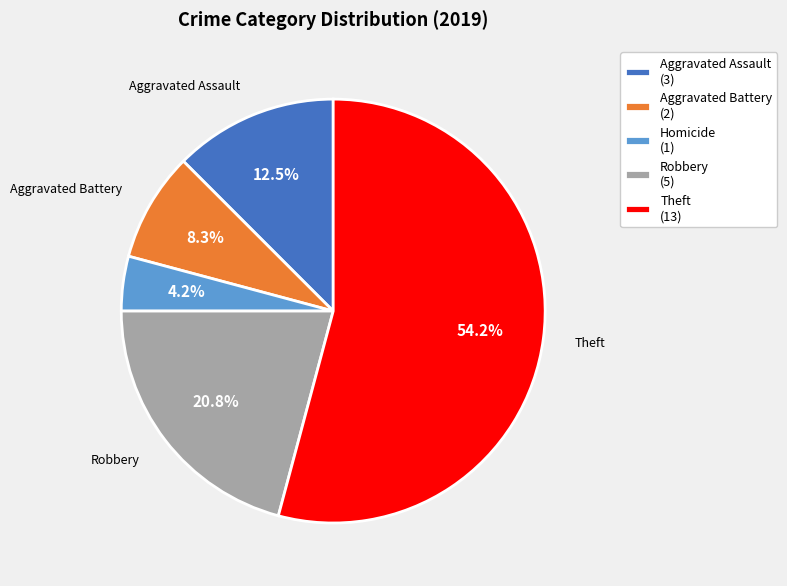

What percentage do Aggravated Battery (2) and Homicide (1) together represent?

12.5%